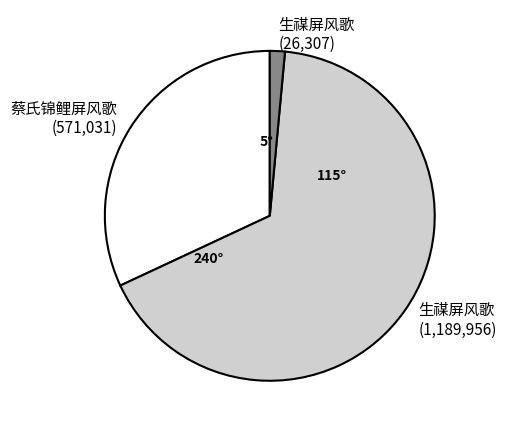

Is there a majority slice in this chart?

Yes